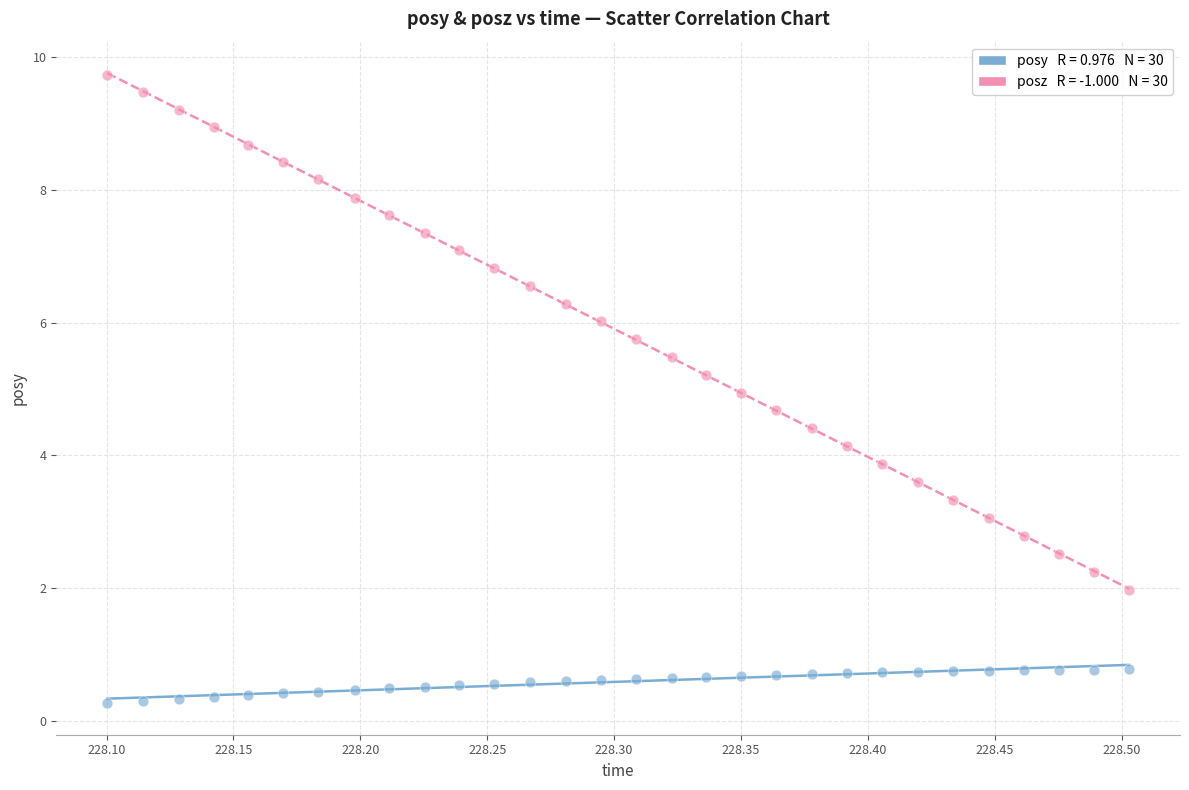

Across all data points, what is the range of Y values (max minus min)?

9.5